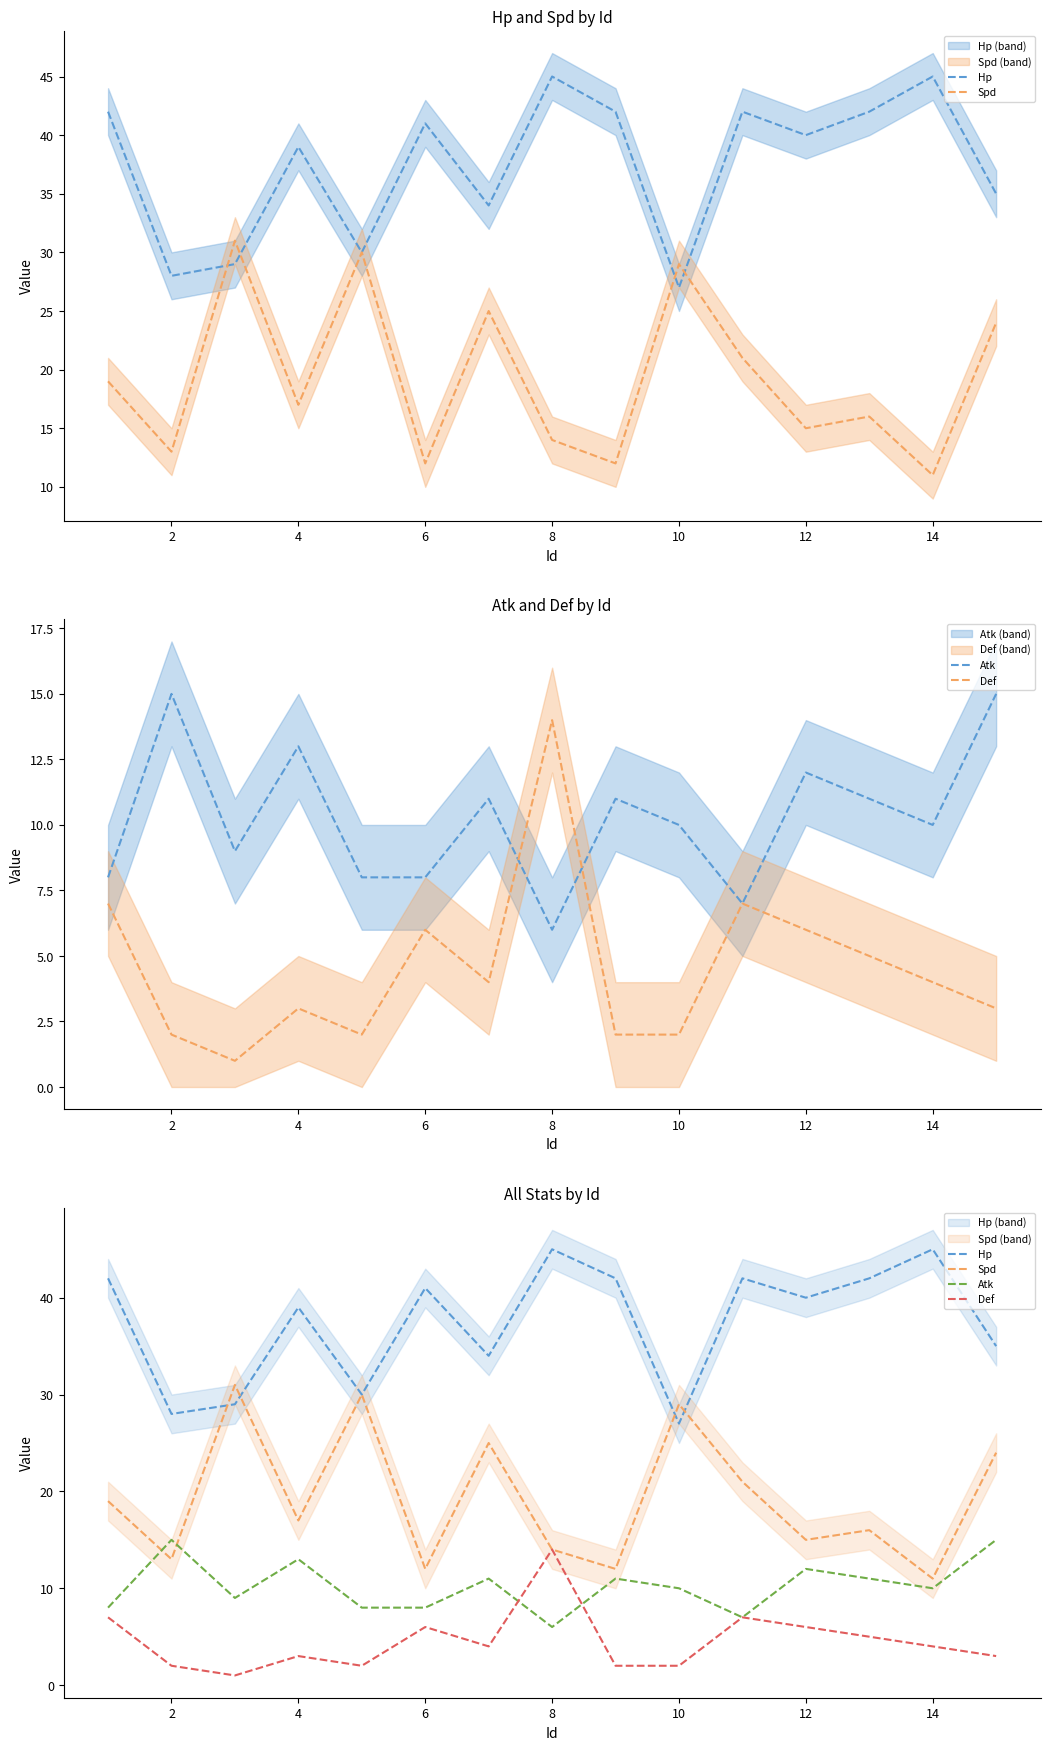

What is the difference between the second highest and minimum values in the Atk series?

9